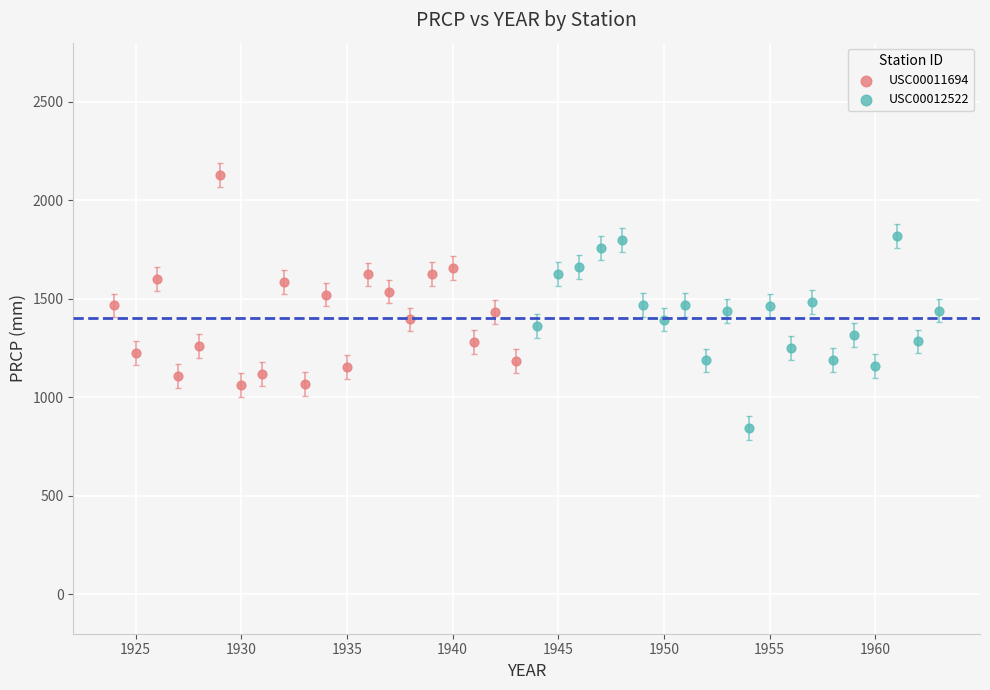

What are all the series names shown in the legend?

USC00011694, USC00012522